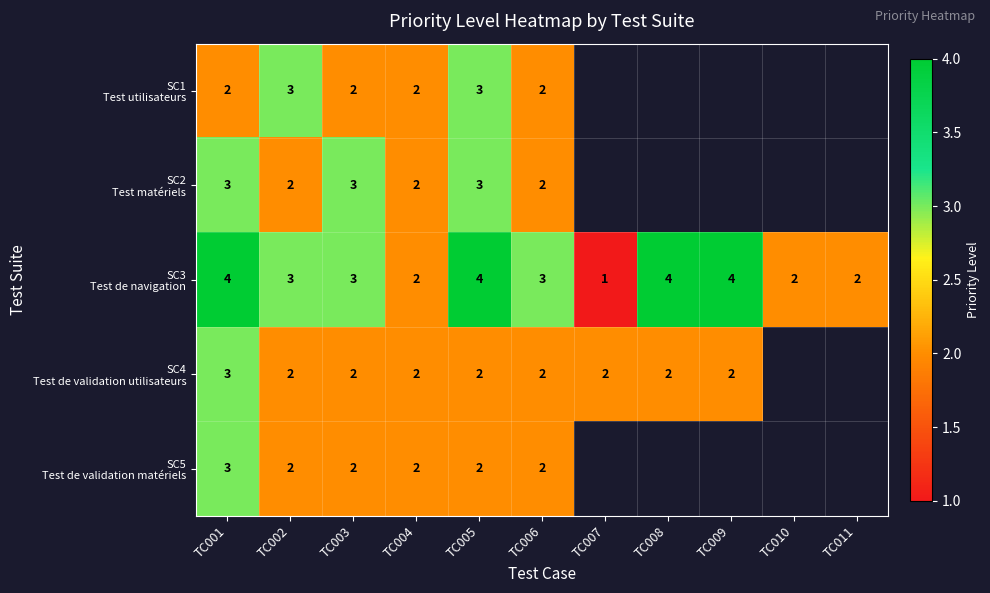

Rank the series at TC001 from highest to lowest value.

SC3 Test de navigation, SC2 Test matériels, SC4 Test de validation utilisateurs, SC5 Test de validation matériels, SC1 Test utilisateurs